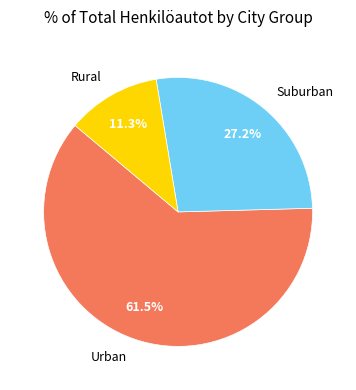

What is the smallest slice in the pie chart?

Rural